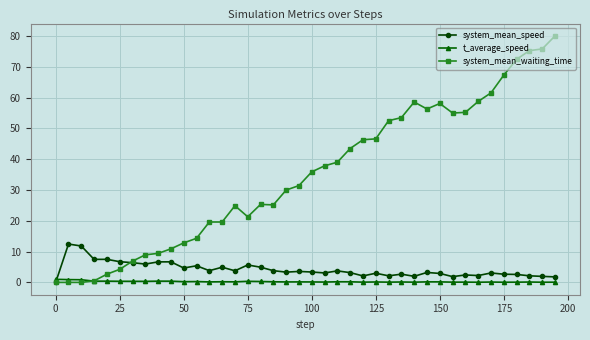

What is the sum of all t_average_speed values?

9.9